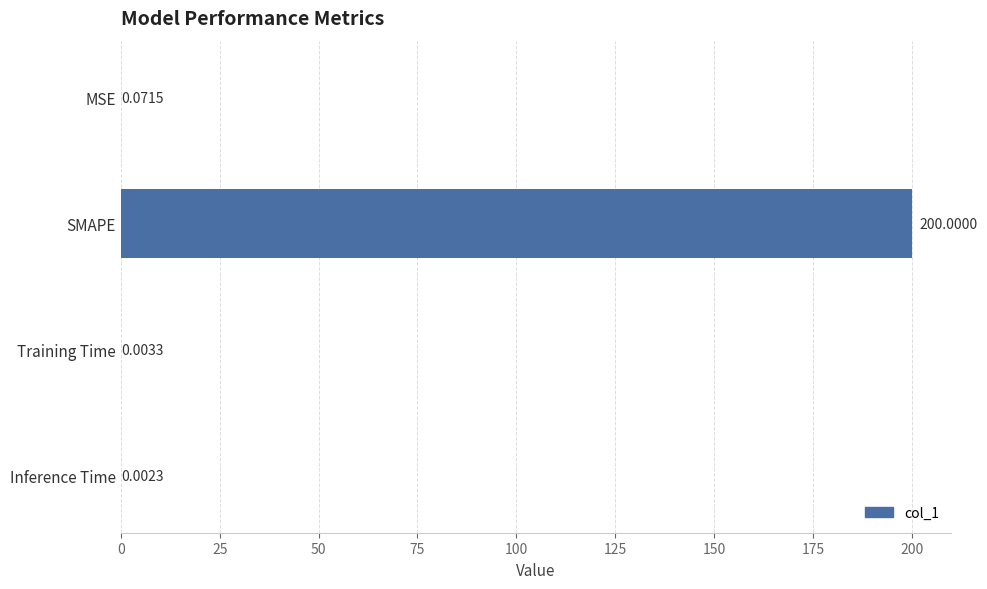

Where is the data nearest to the value 100?

MSE